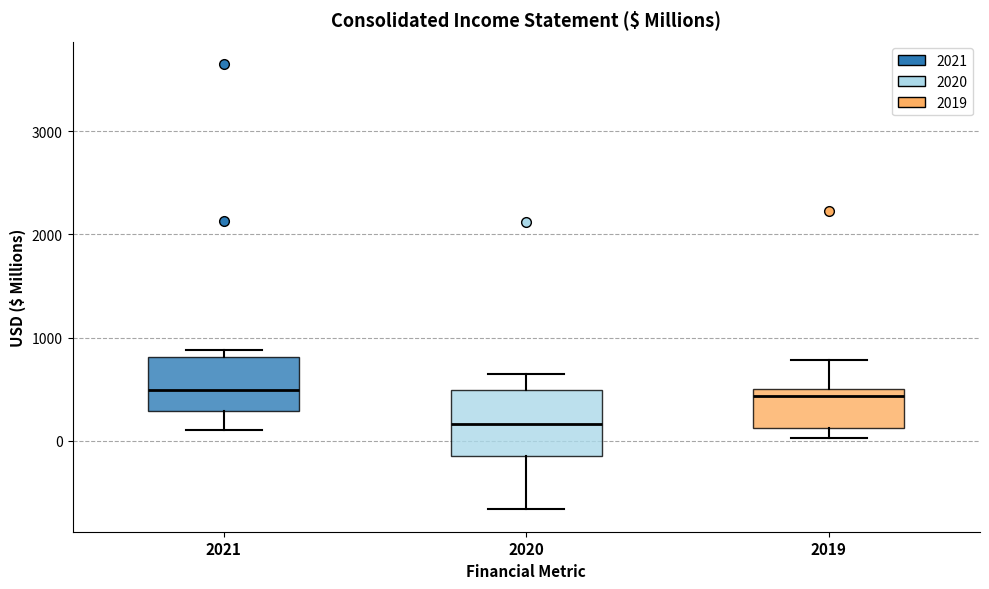

Which box is the tallest, from its lower edge to its upper edge?

2020